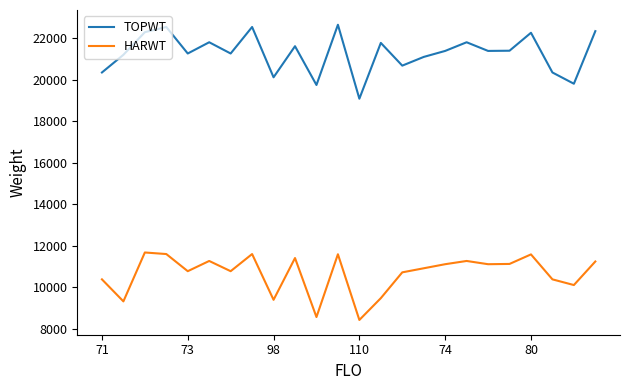

How many values in the TOPWT series are below 21380?

11